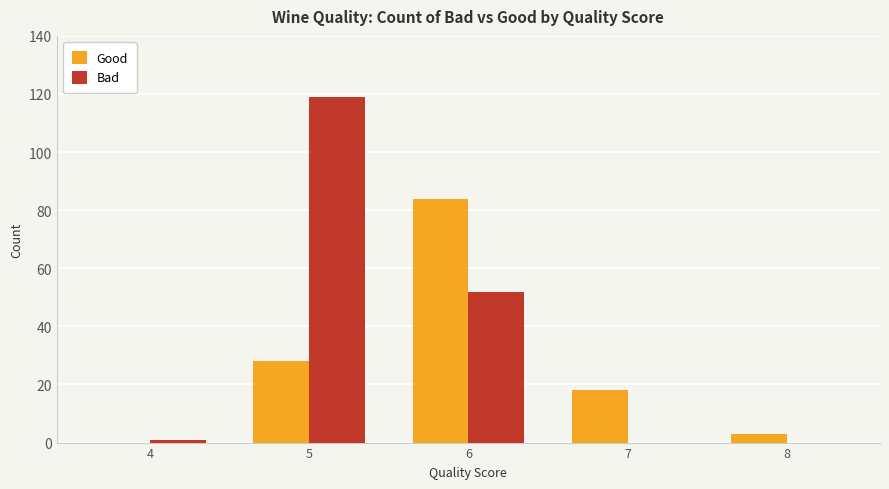

True or false: Good has a value of 3 at 8.

True